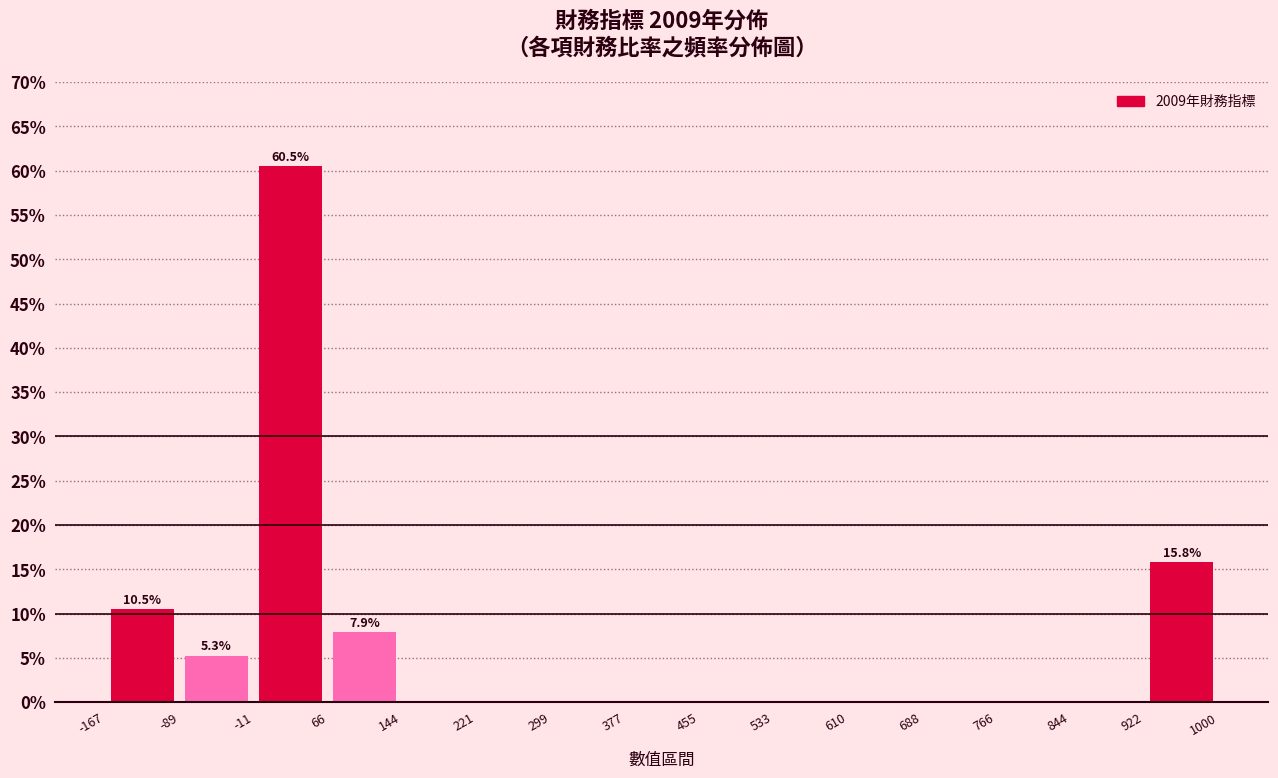

Over which range of the x-axis is the bar tallest?

-11 to 66